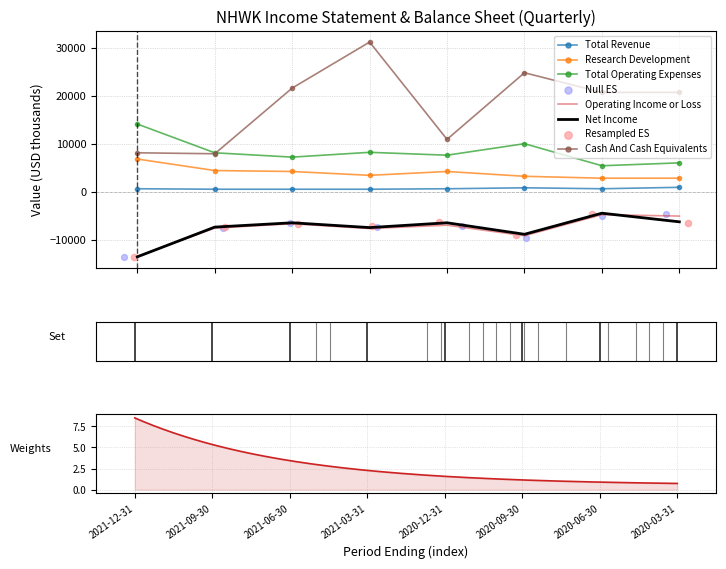

What is the total value across all series at 2020-09-30?

20700